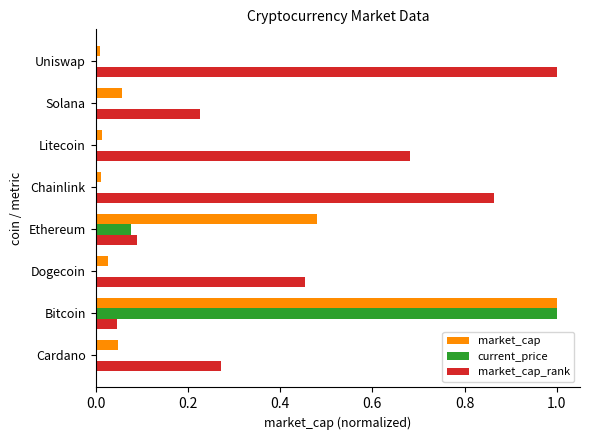

Is the value of current_price at Bitcoin greater than the value of market_cap_rank at Dogecoin?

Yes